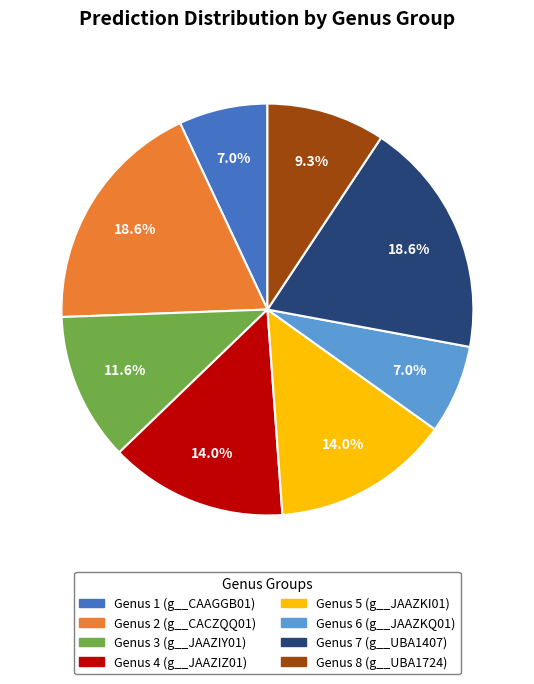

Does any single category account for the majority?

No